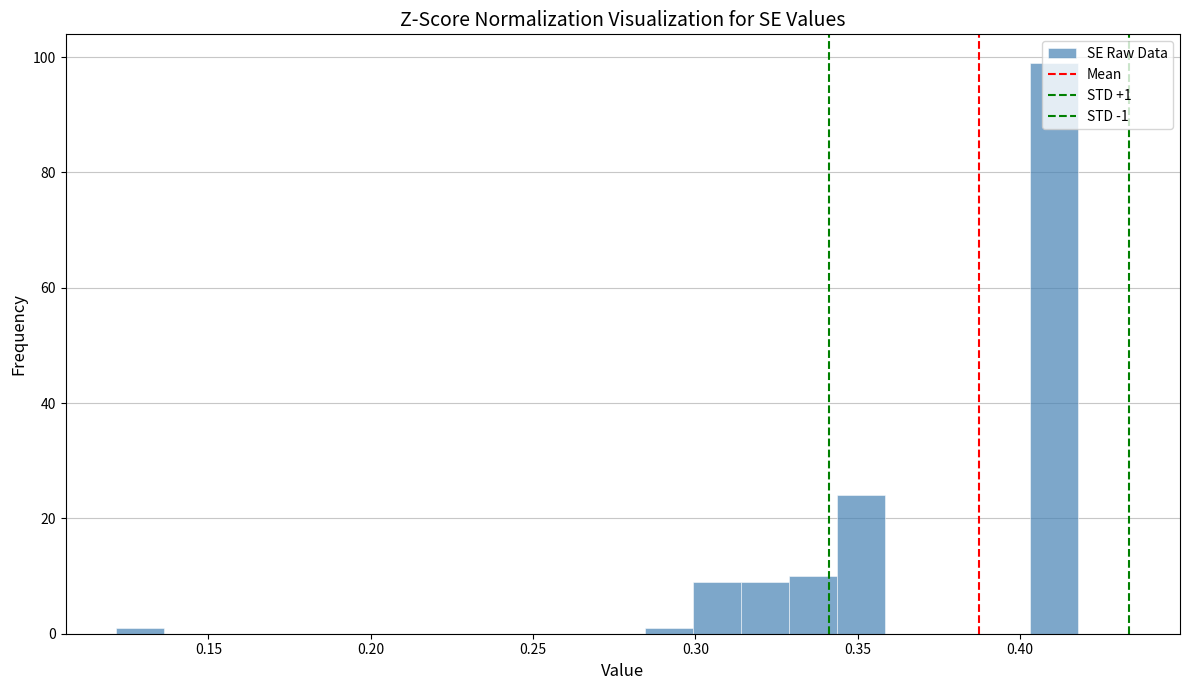

Around what value on the x-axis is the tallest bar? Give the approximate position of its centre, as read against the axis.

0.410